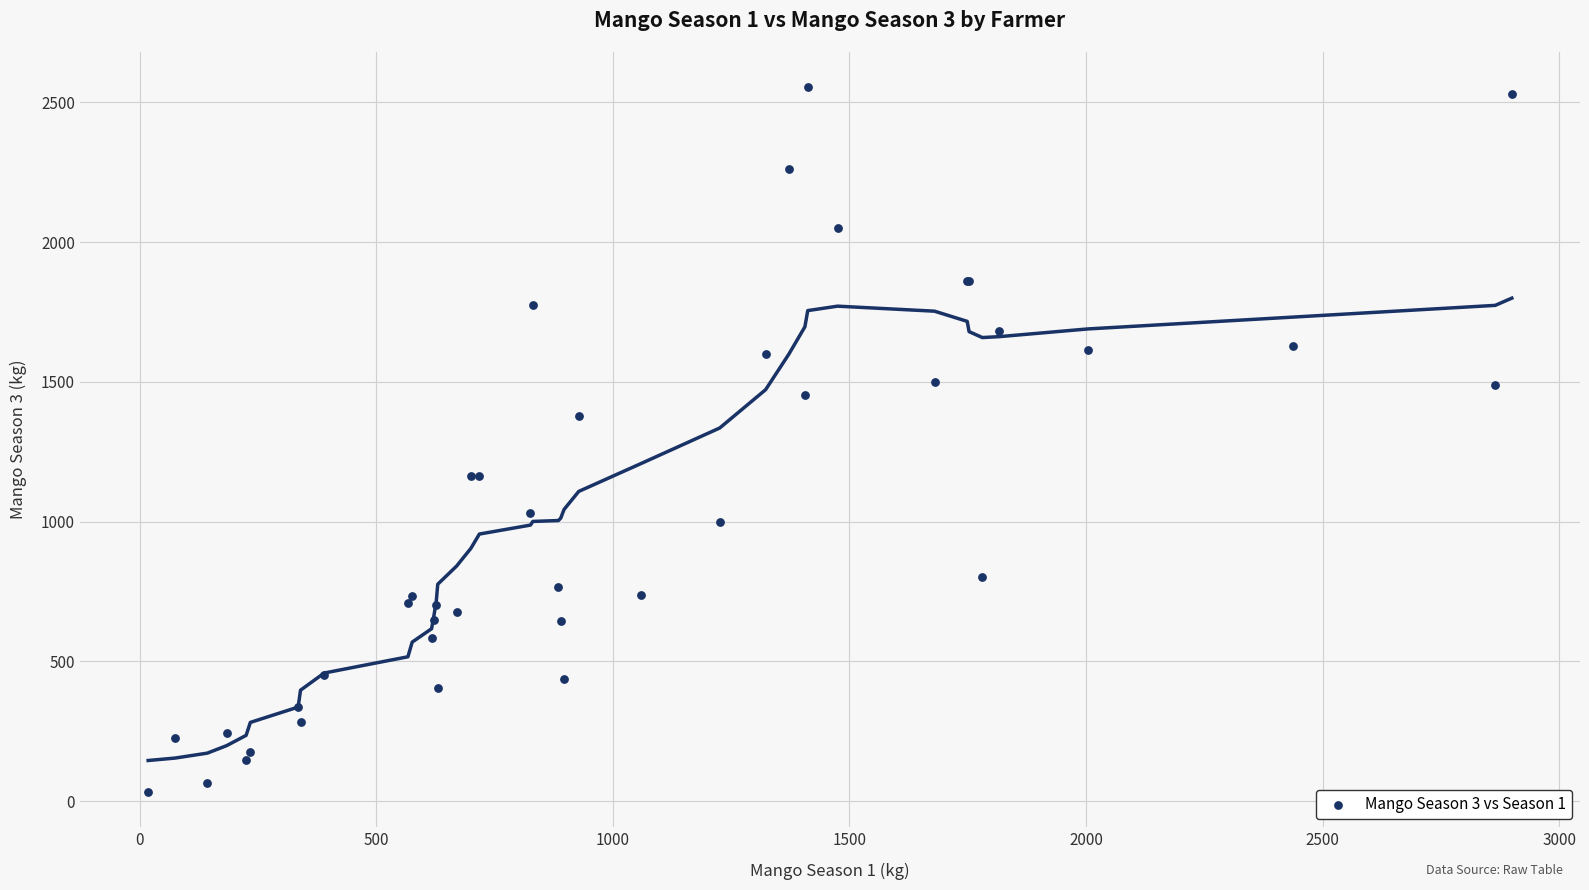

What Y value in the scatter plot is closest to 1293?

1376